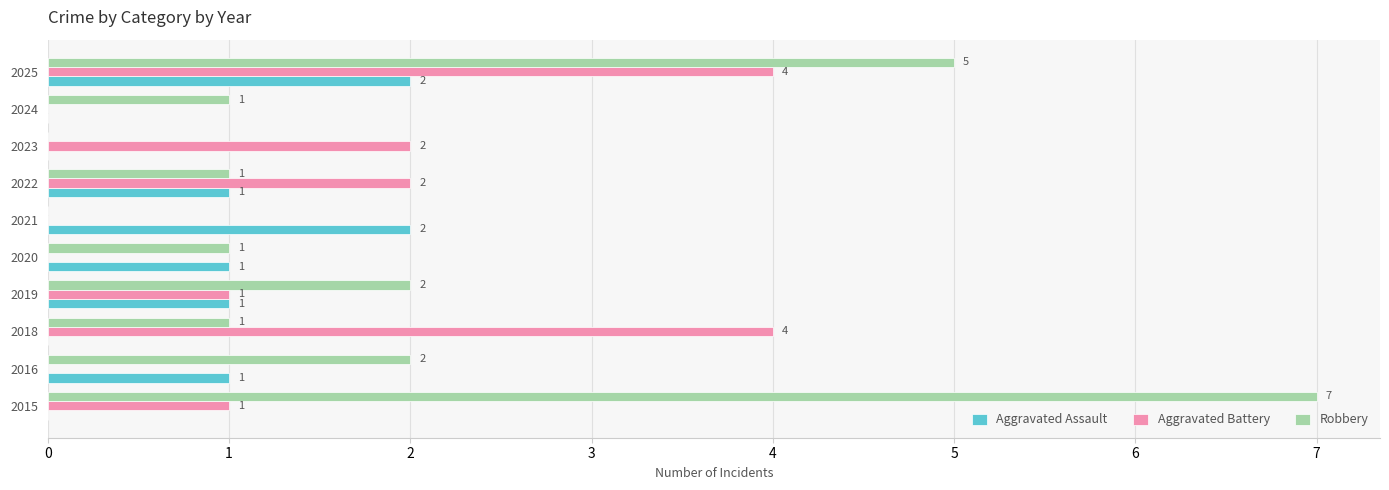

Which series has the largest total across all categories?

Robbery